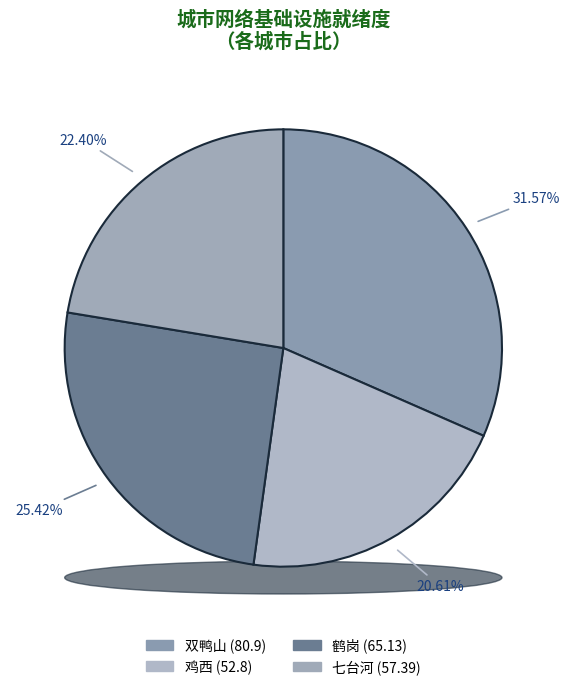

What percentage is the 鸡西 slice, to the nearest percent?

21%